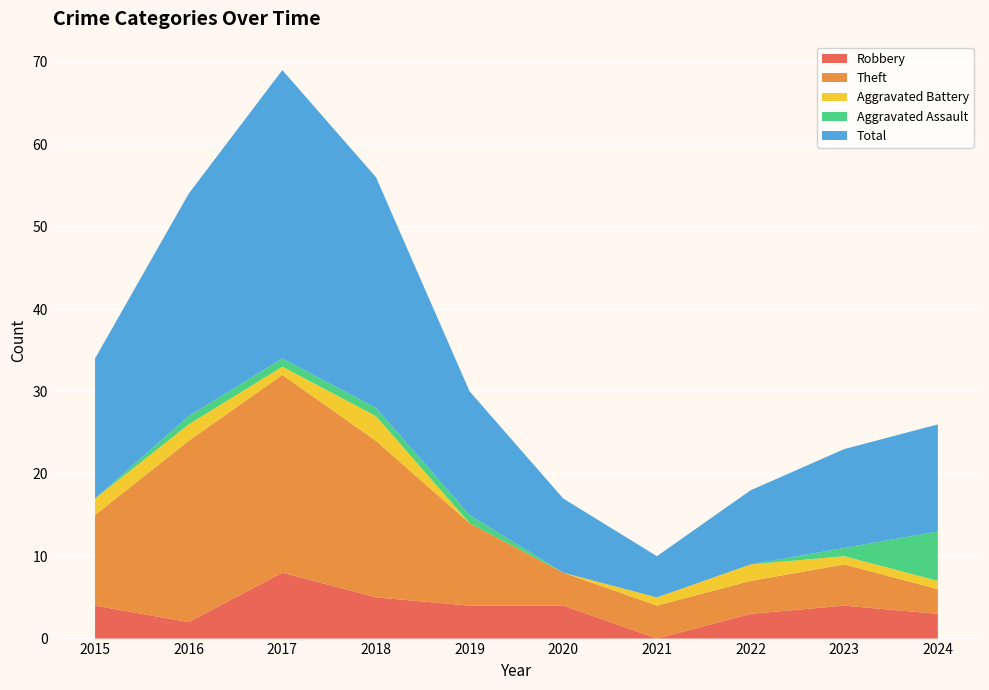

Reading right to left, list all the values displayed in this chart.

Robbery: 2024=3	2023=4	2022=3	2021=0	2020=4	2019=4	2018=5	2017=8	2016=2	2015=4
Theft: 2024=3	2023=5	2022=4	2021=4	2020=4	2019=10	2018=19	2017=24	2016=22	2015=11
Aggravated Battery: 2024=1	2023=1	2022=2	2021=1	2020=0	2019=0	2018=3	2017=1	2016=2	2015=2
Aggravated Assault: 2024=6	2023=1	2022=0	2021=0	2020=0	2019=1	2018=1	2017=1	2016=1	2015=0
Total: 2024=13	2023=12	2022=9	2021=5	2020=9	2019=15	2018=28	2017=35	2016=27	2015=17